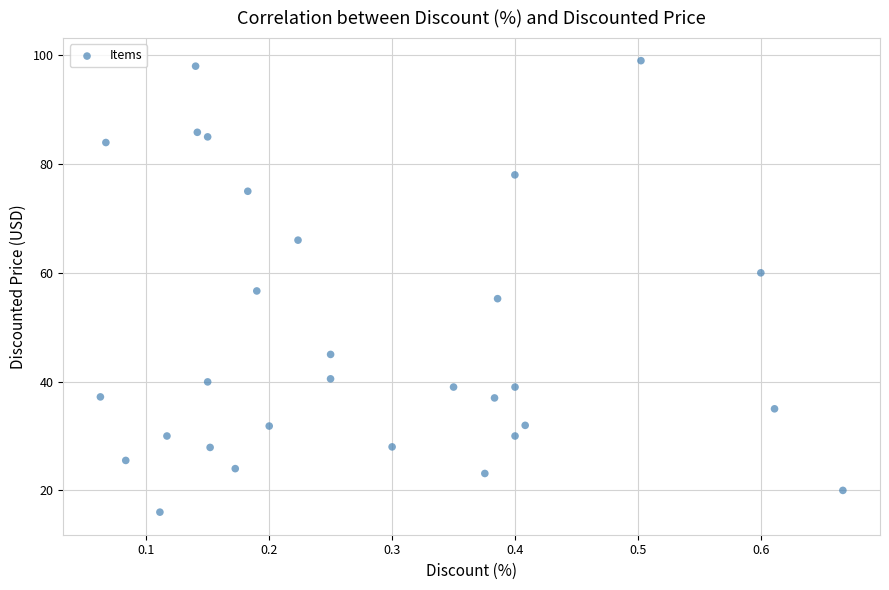

What is the range of X values (max minus min)?

0.6